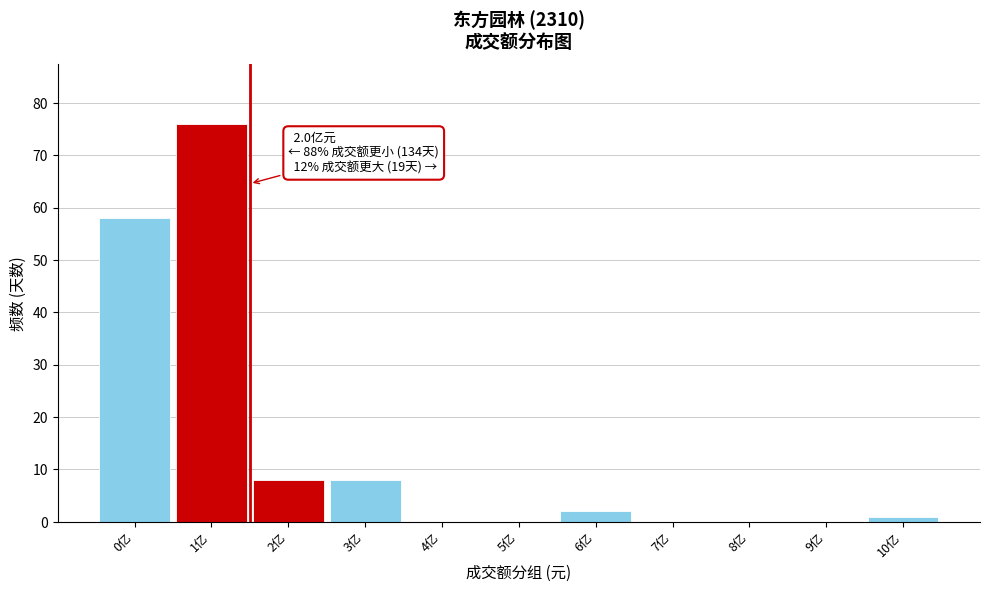

Reading left to right, what are all the values shown in this chart?

0亿=58	1亿=76	2亿=8	3亿=8	4亿=0	5亿=0	6亿=2	7亿=0	8亿=0	9亿=0	10亿=1